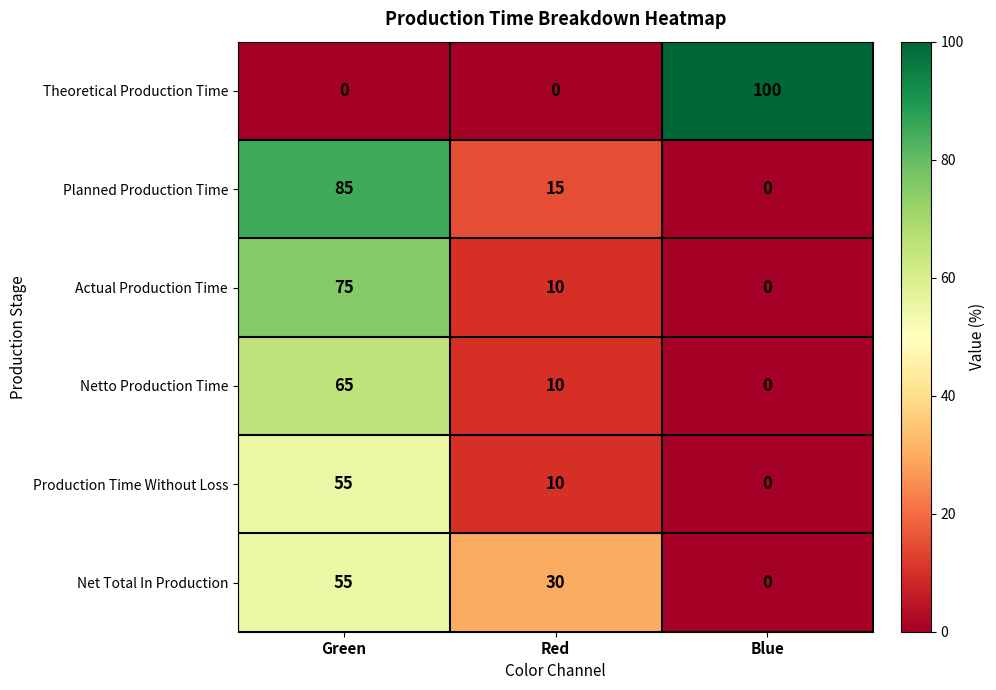

What is the difference between the Theoretical Production Time values at Red and Blue?

100